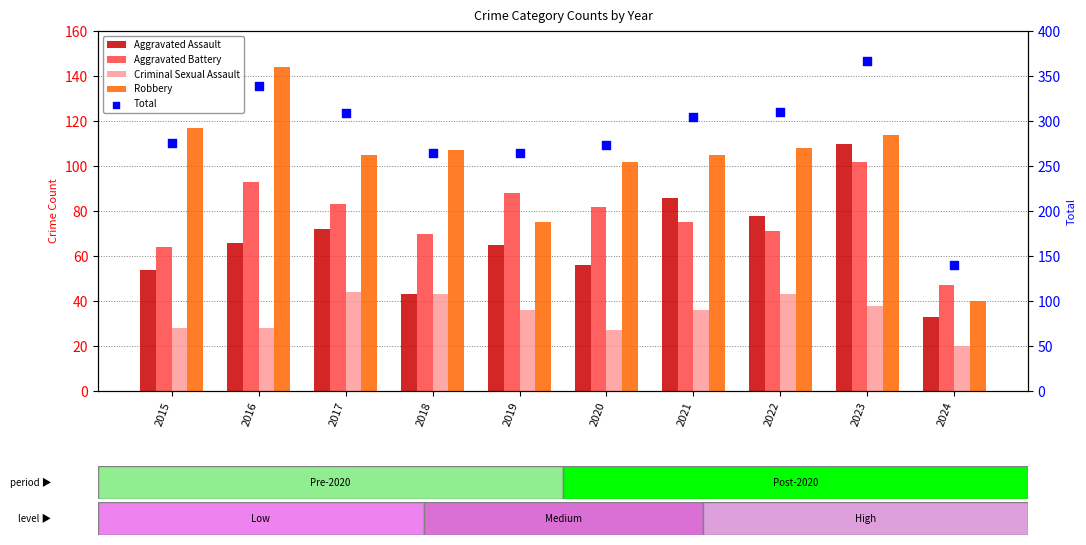

Which series reaches the maximum Y coordinate?

Total